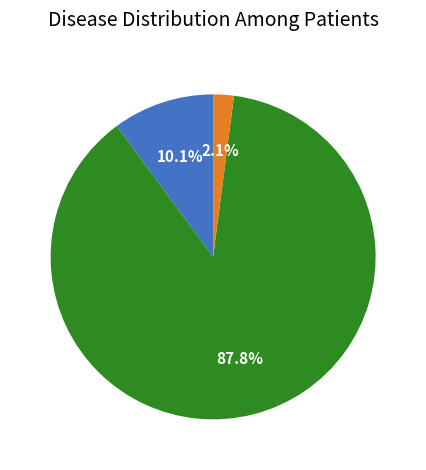

Is there any slice that represents more than half of the pie?

Yes